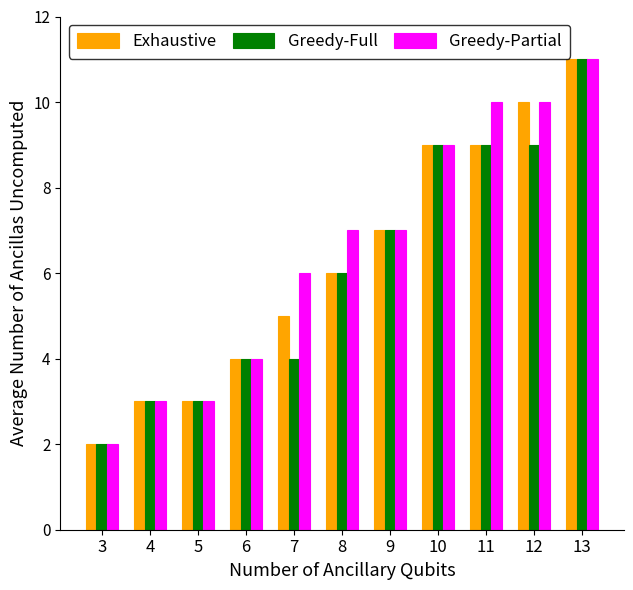

How many data points in Greedy-Full are less than 6?

5